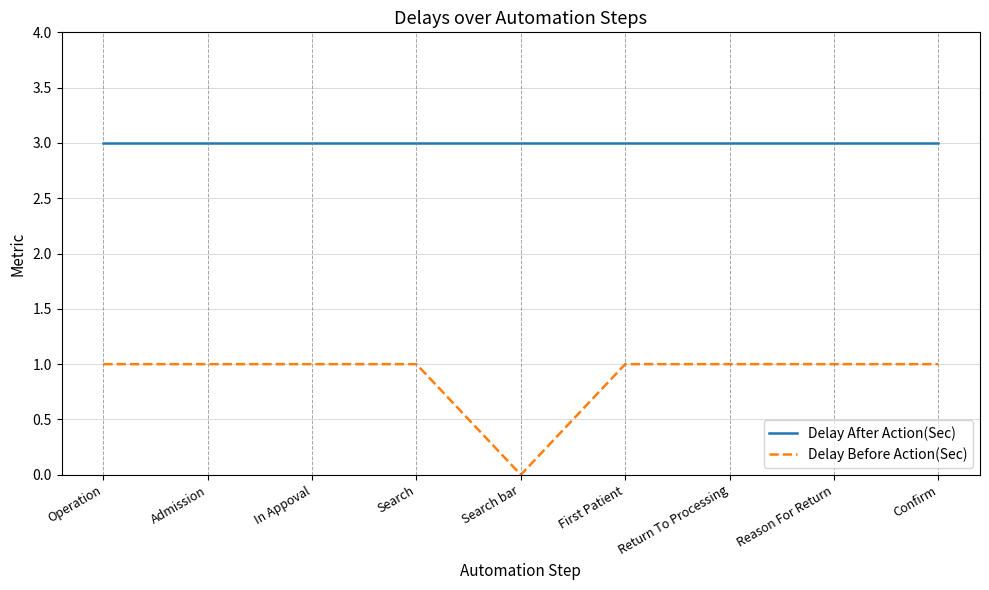

The value of Delay After Action(Sec) at Confirm is 5. True or false?

False